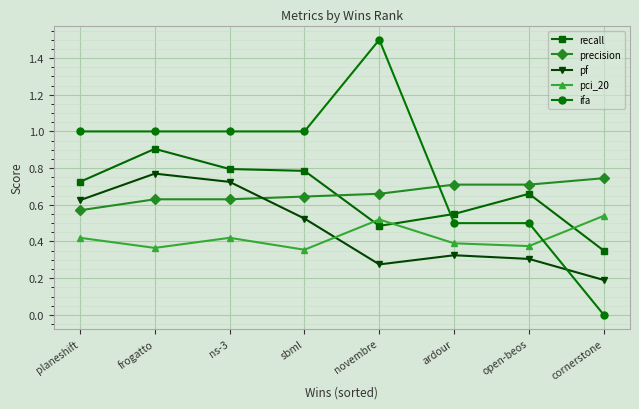

Where is the first local maximum for pf?

frogatto